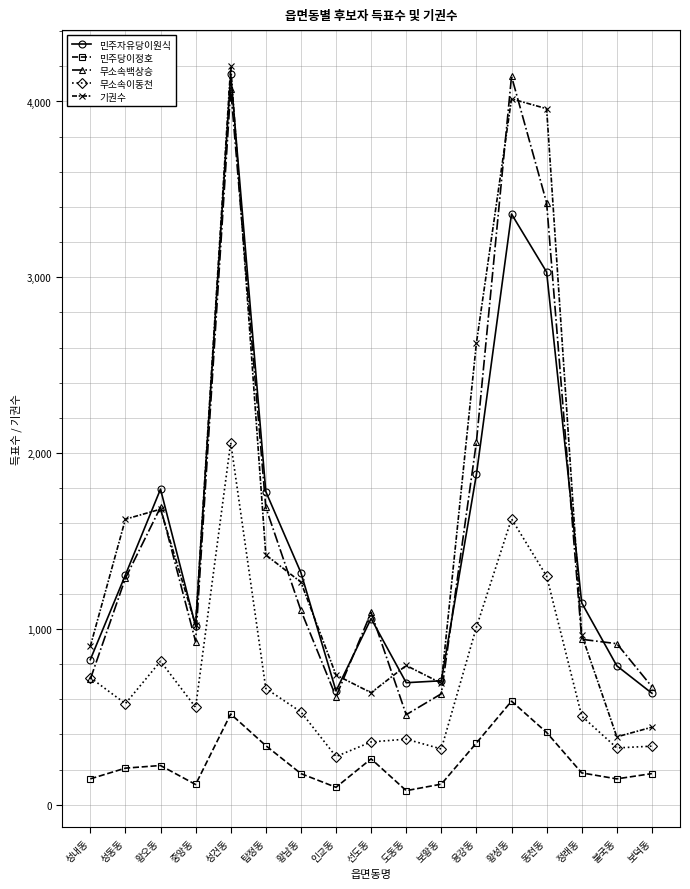

What is the label of the 16th point from the right?

성동동